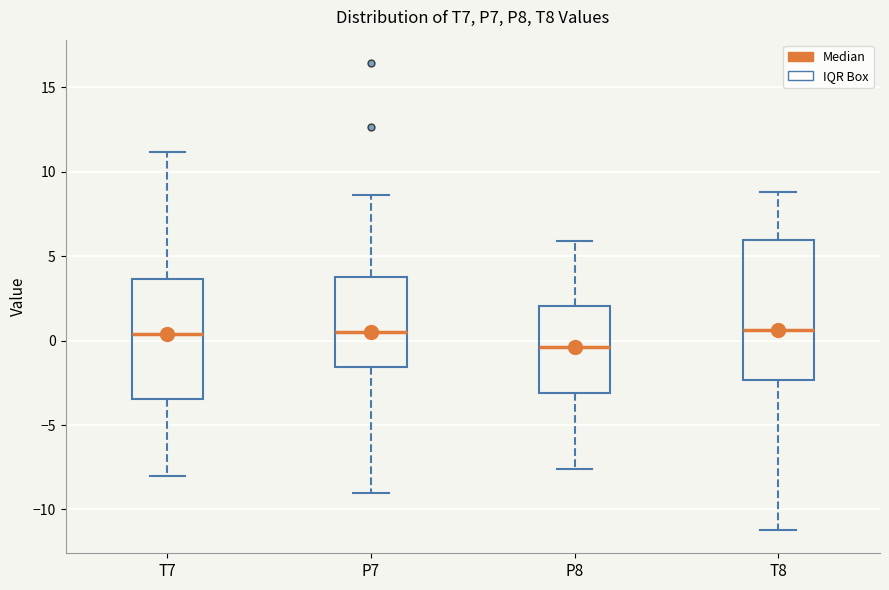

Reading left to right, transcribe this box plot: for each box, give where its median line is, the range the box spans, and where its two whiskers end, as read against the y-axis. The values are not printed on the chart, so give them approximately, as read against the axis.

T7: median 0.5, box -3.5 to 3.5, whiskers -8.0 to 11.0
P7: median 0.5, box -1.5 to 3.5, whiskers -9.0 to 8.5
P8: median -0.5, box -3.0 to 2.0, whiskers -7.5 to 6.0
T8: median 0.5, box -2.5 to 6.0, whiskers -11.0 to 9.0